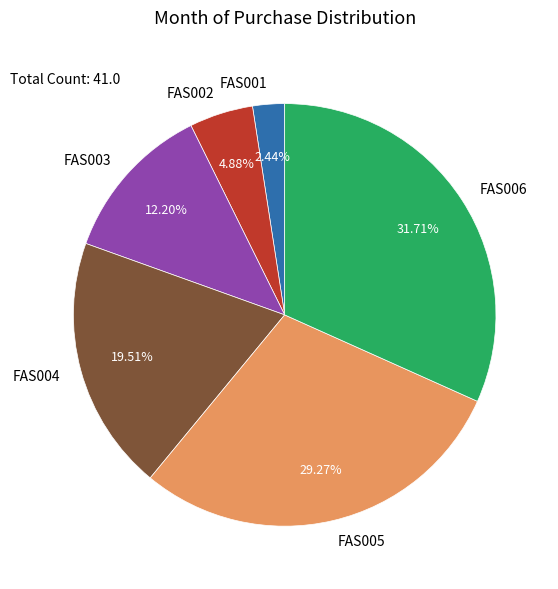

Rank the categories by value from highest to lowest.

FAS006, FAS005, FAS004, FAS003, FAS002, FAS001